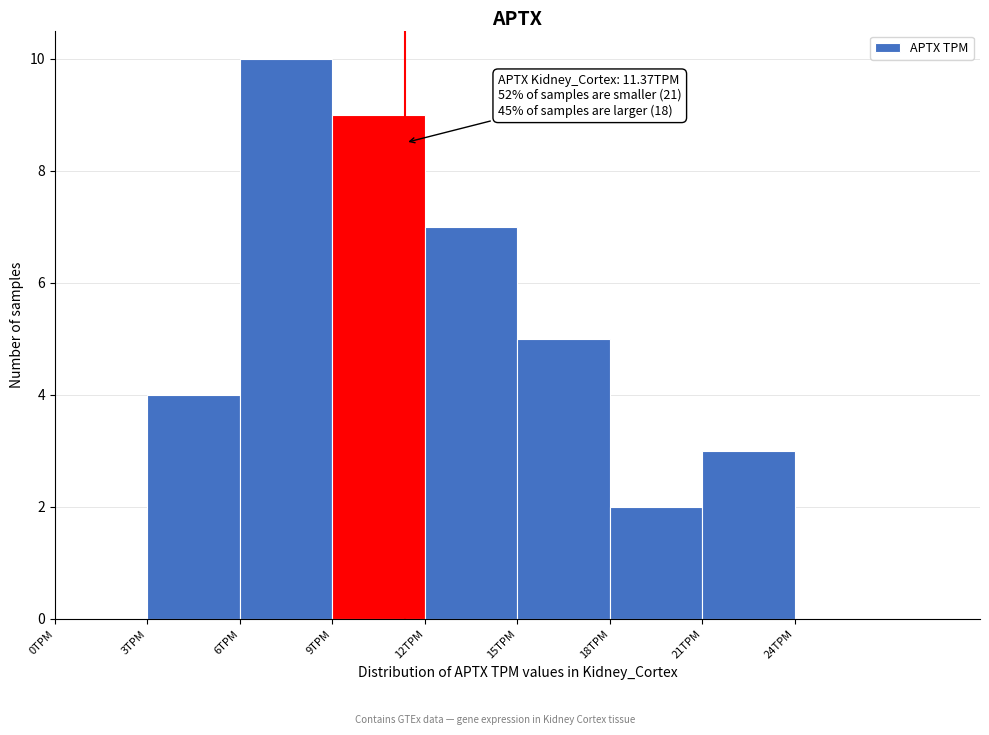

Which range on the x-axis has the tallest bar?

6 to 9